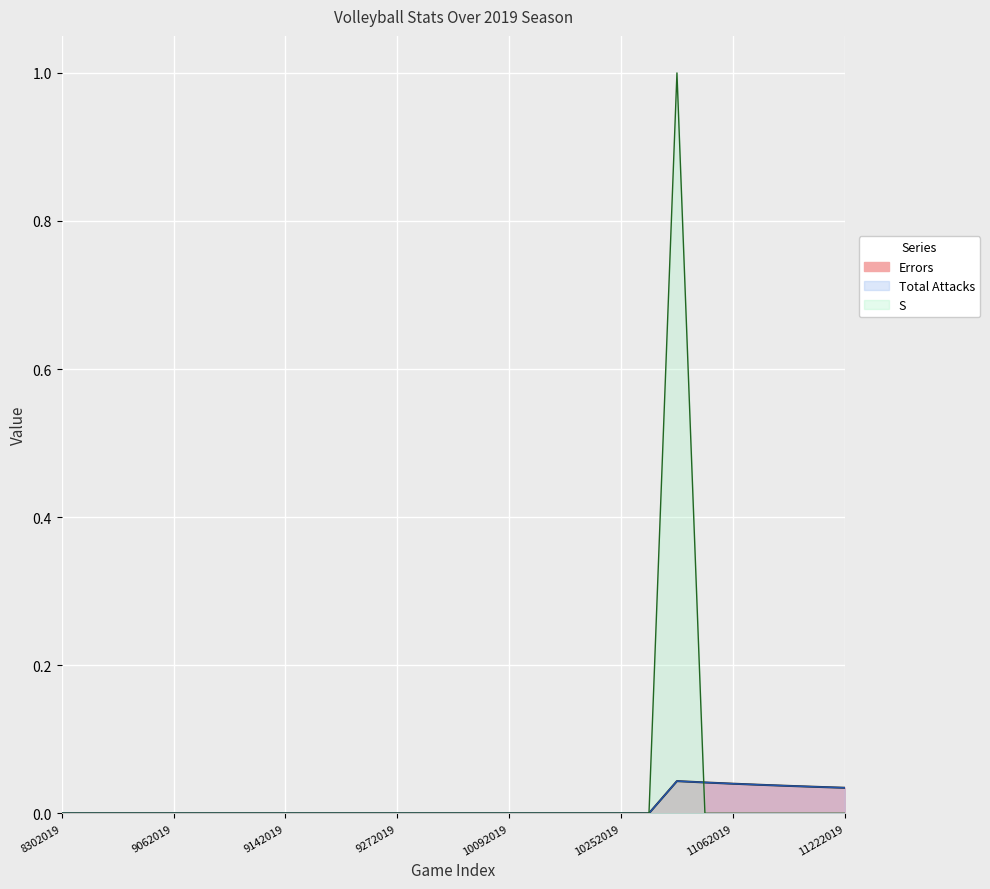

At which category does the chart reach its minimum across all series?

8302019